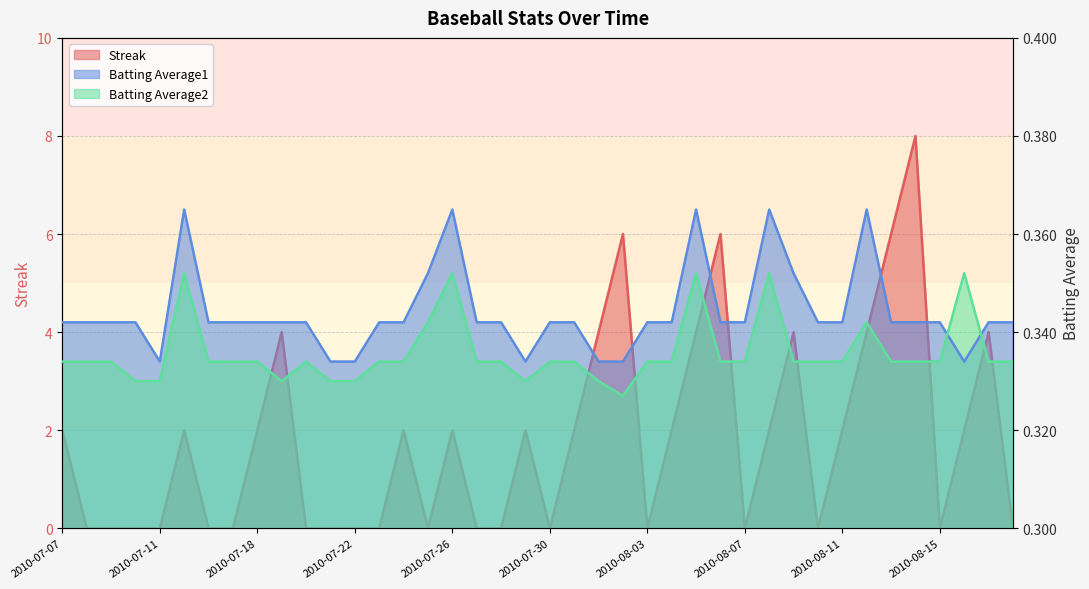

How many Batting Average2 values are between 0 and 1?

40